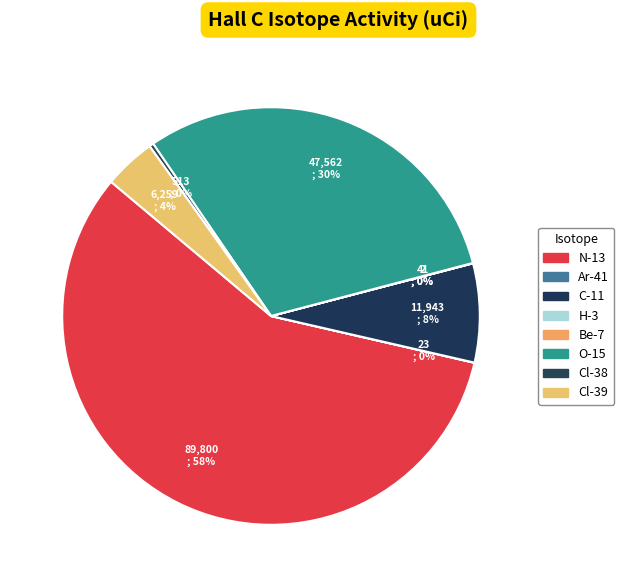

To the nearest percent, what is the combined percentage of N-13 and Cl-38?

58%